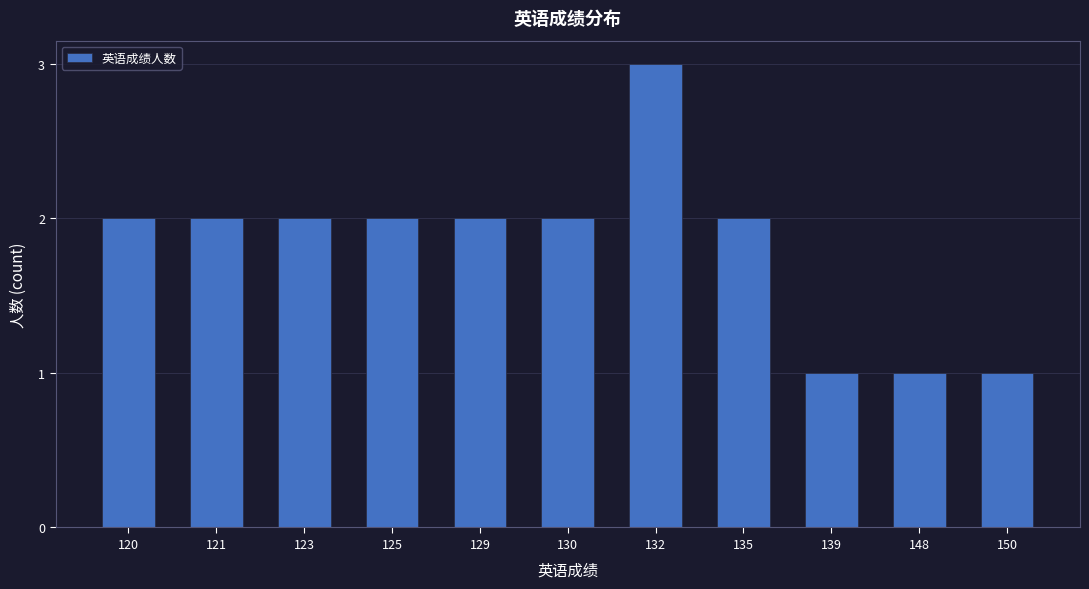

Reading left to right, transcribe all the data shown in this chart.

120=2	121=2	123=2	125=2	129=2	130=2	132=3	135=2	139=1	148=1	150=1